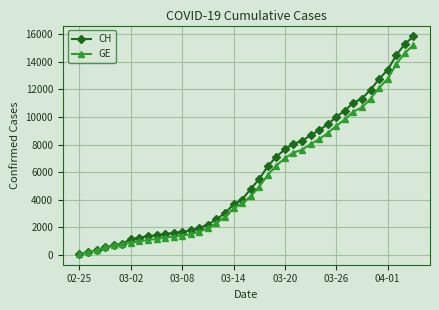

Which series has the widest spread of values?

CH